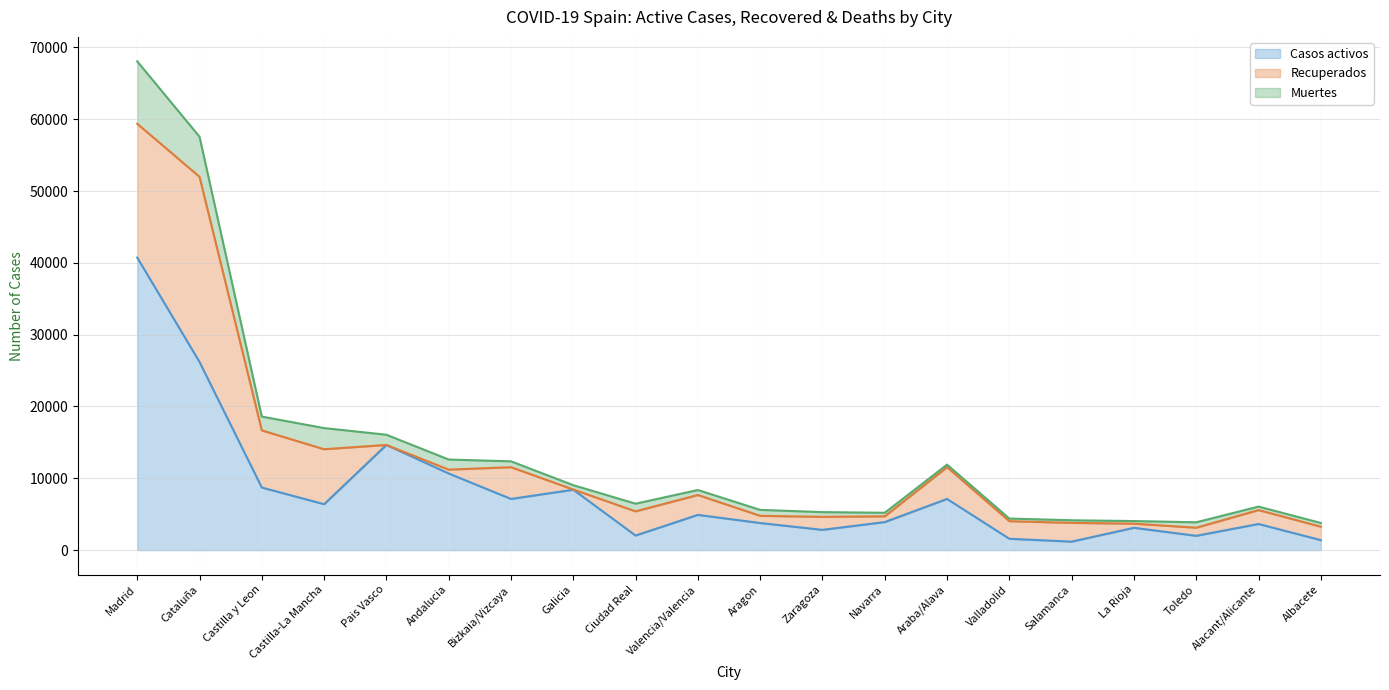

What position from the left is Salamanca?

16